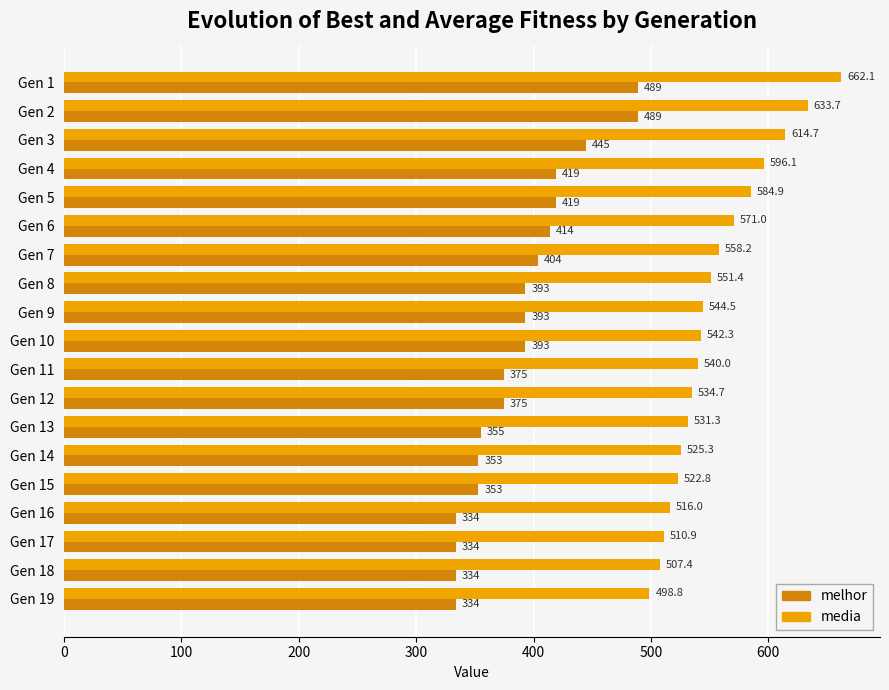

At which label does media reach its minimum?

Gen 19